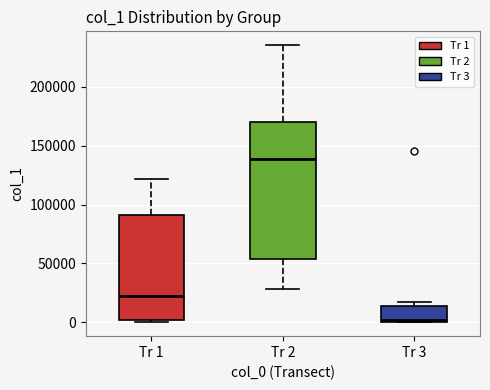

Reading left to right, transcribe this box plot: for each box, give where its median line is, the range the box spans, and where its two whiskers end, as read against the y-axis. The values are not printed on the chart, so give them approximately, as read against the axis.

Tr 1: median 20000, box 0 to 90000, whiskers 0 (just below the box's lower edge) to 120000
Tr 2: median 140000, box 55000 to 170000, whiskers 30000 to 235000
Tr 3: median 0 (just above the box's lower edge), box 0 to 15000, whiskers 0 to 15000 (just above the box's upper edge)